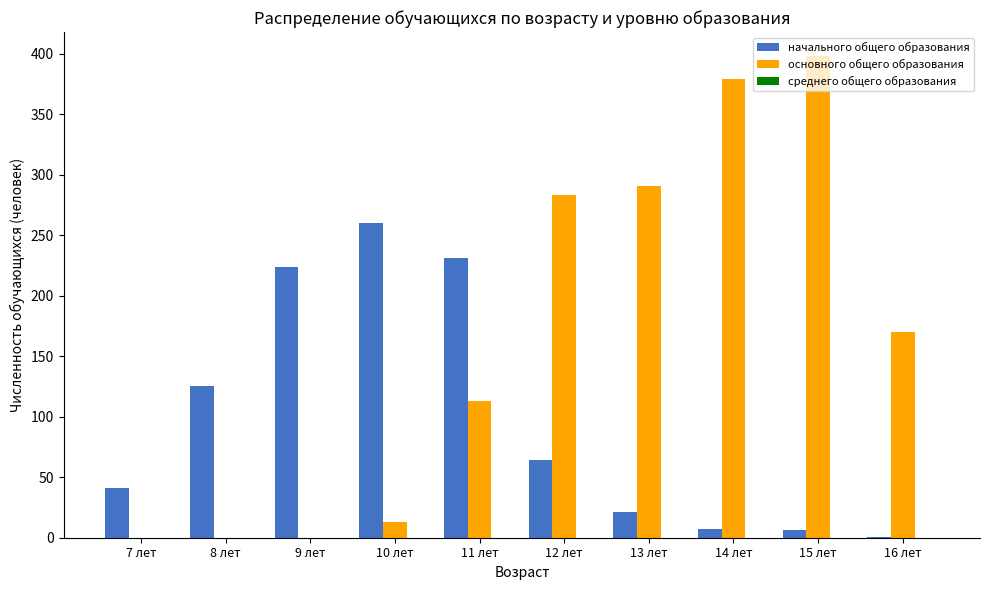

Which series has the largest range (max minus min)?

основного общего образования